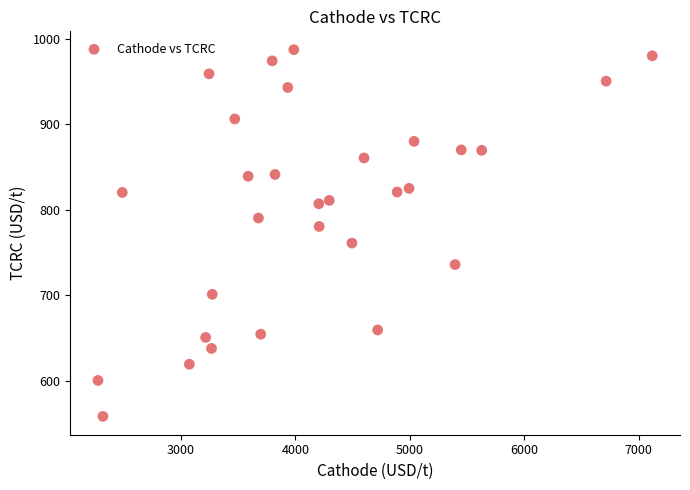

What is the range of X values (max minus min)?

4843.5